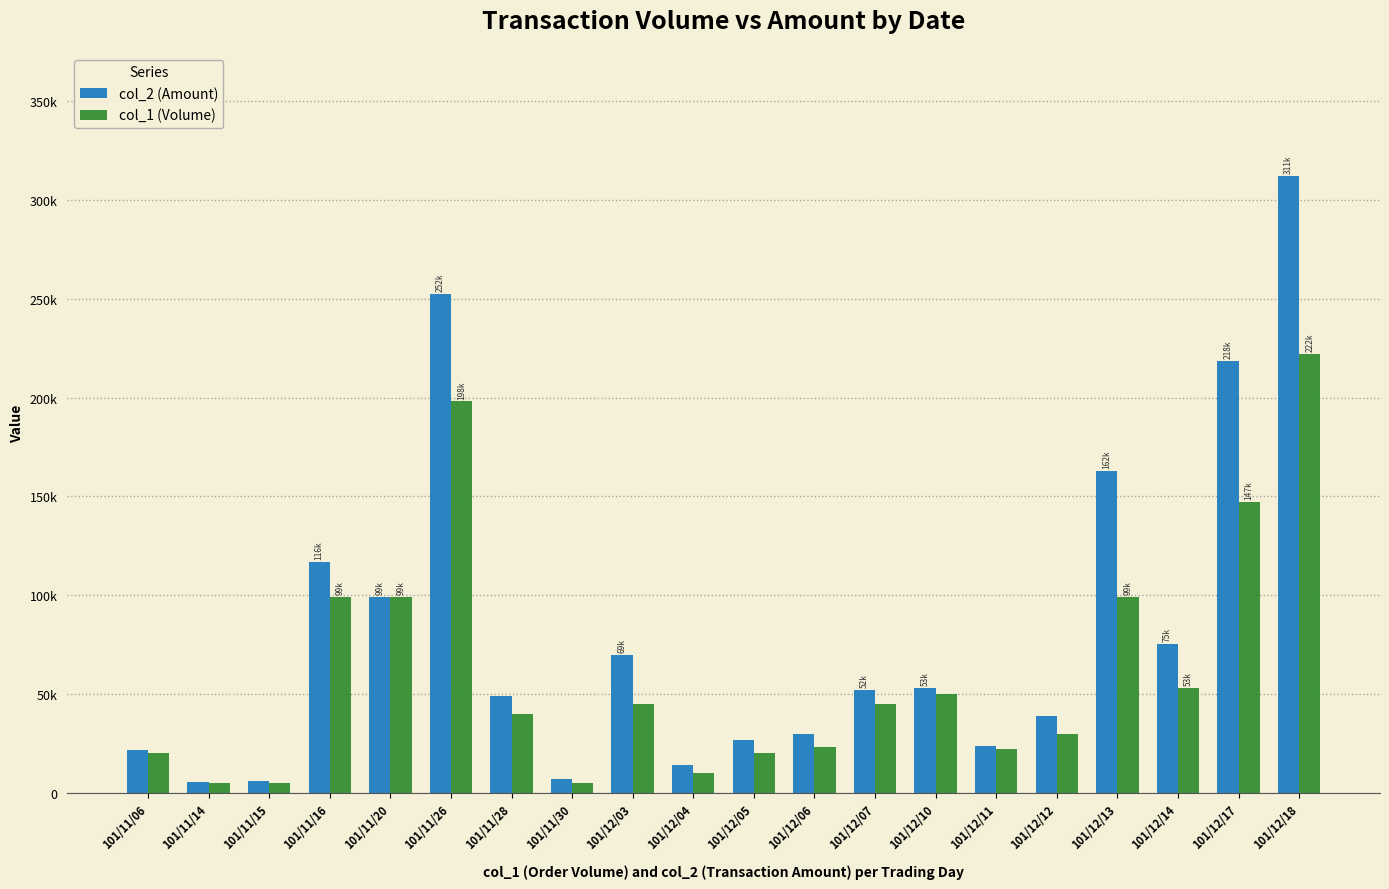

Does the chart contain any negative values?

No